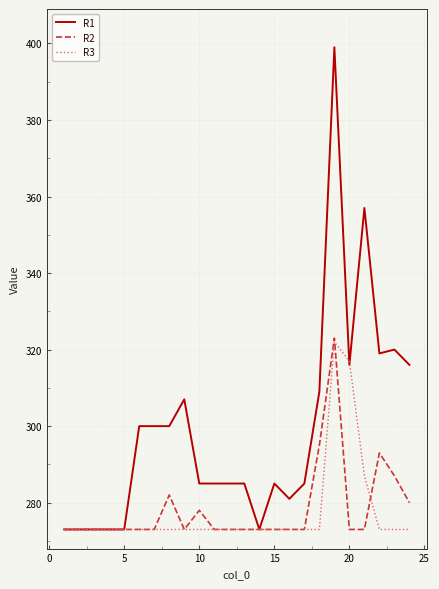

Which series has the widest spread of values?

R1